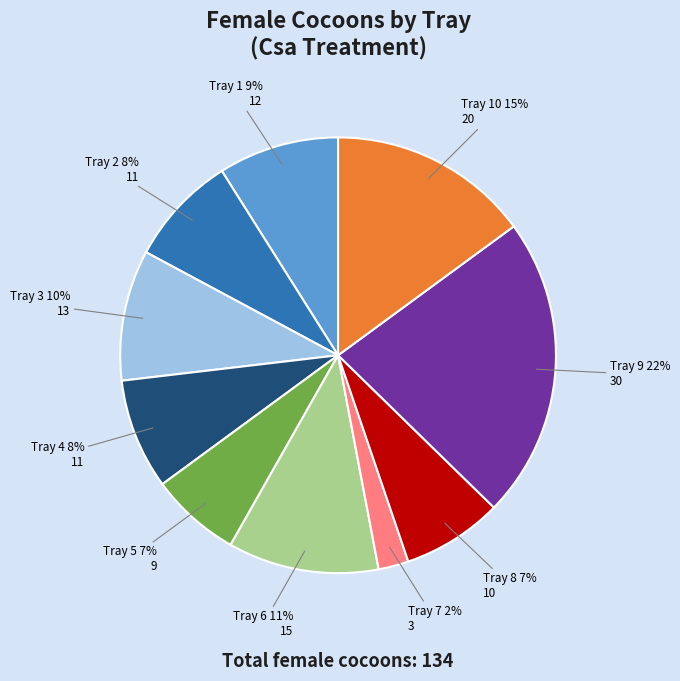

To the nearest percent, what portion does Tray 4 represent?

8%